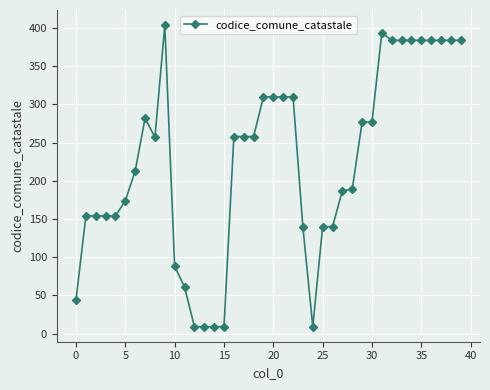

Does the chart display data point markers on the line(s)?

Yes